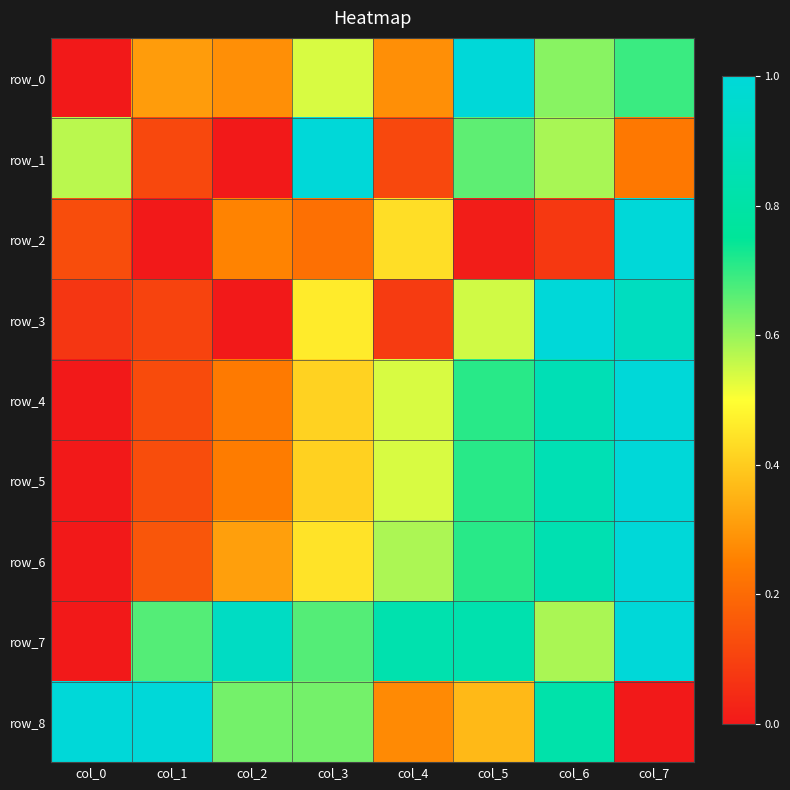

Is the value of row_1 at col_1 greater than the value of row_3 at col_7?

No